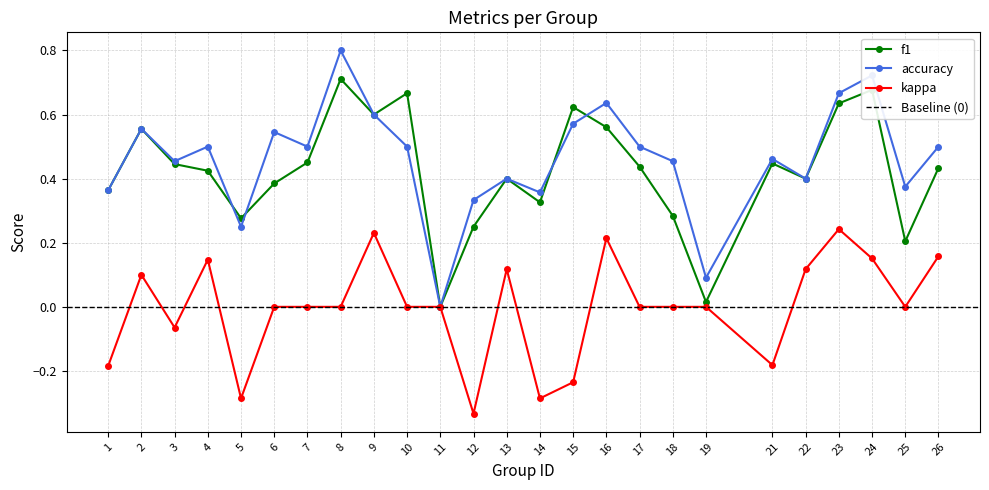

At which category is the sum across all series the highest?

24